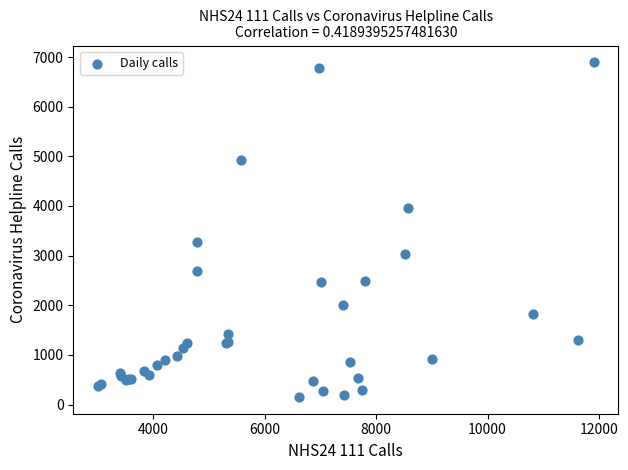

What Y value in the scatter plot is closest to 3523?

3271